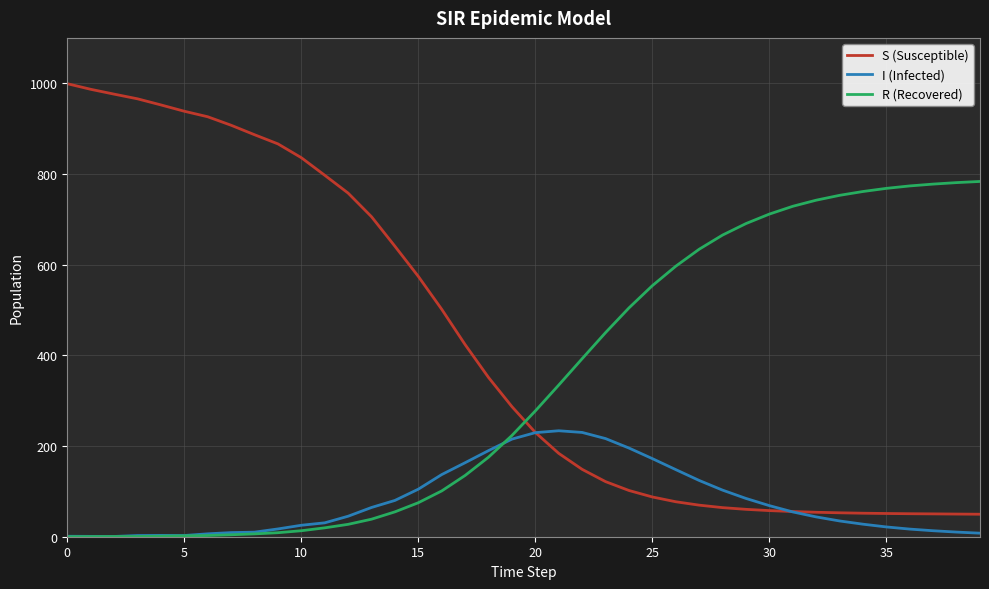

How many categories are shown in the chart?

40